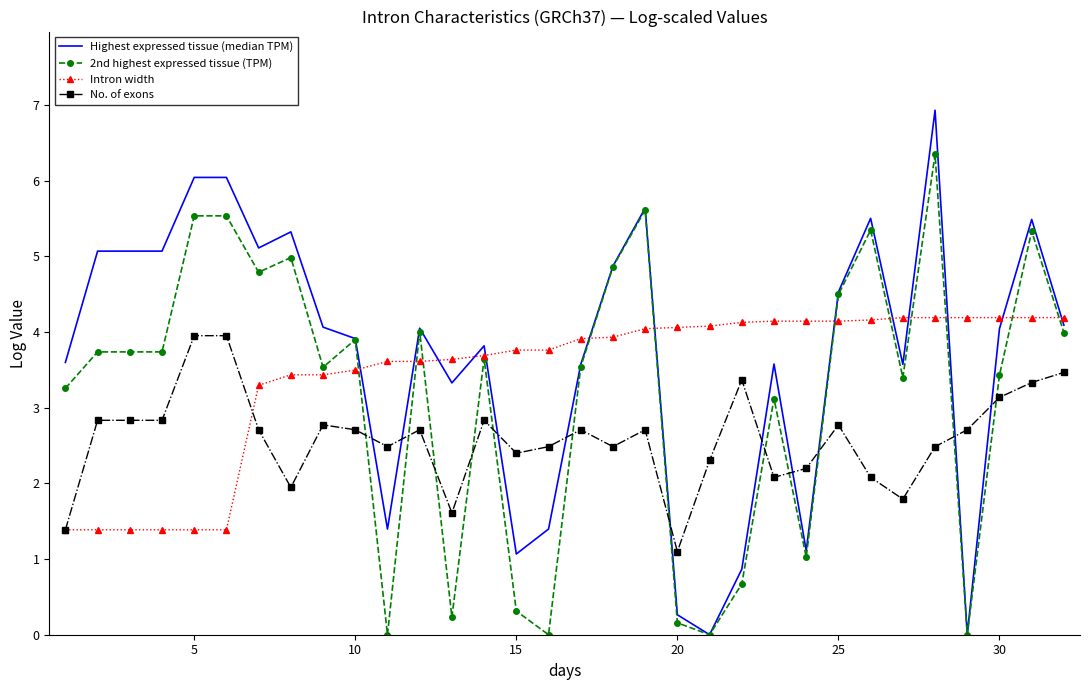

What is the greatest value displayed?

6.9